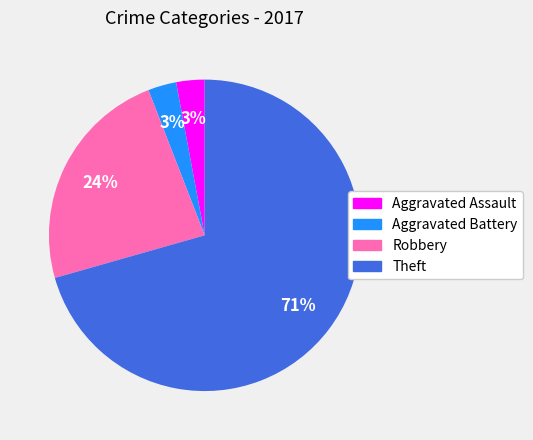

To the nearest percent, what percentage of the pie is Robbery?

24%